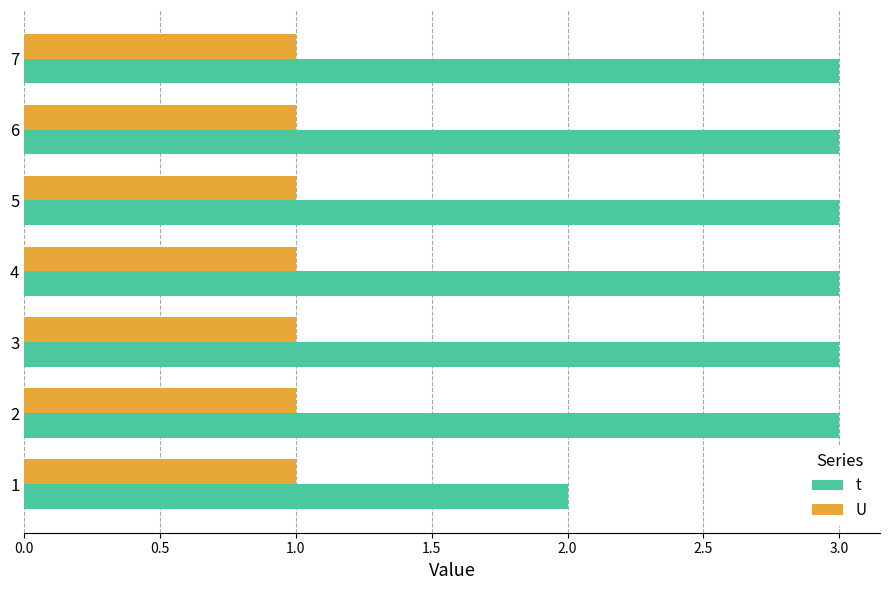

Which series has the largest total across all categories?

t